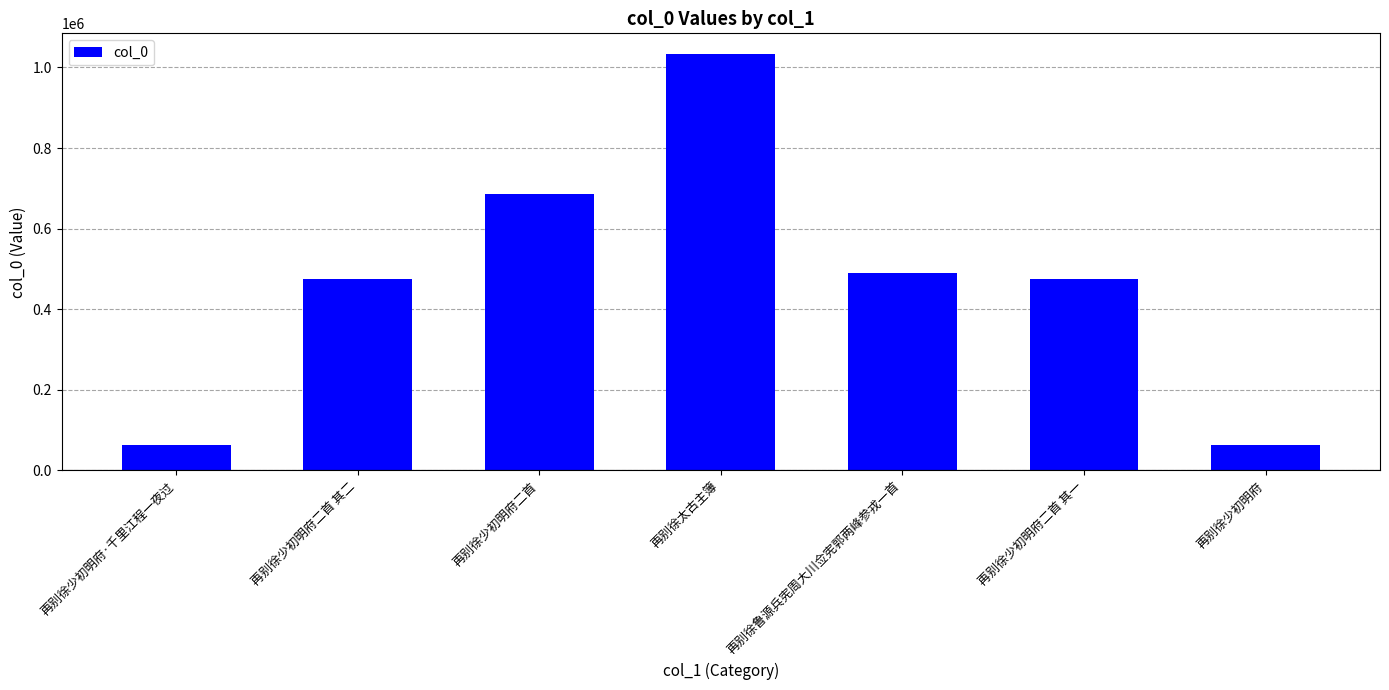

What is the maximum value shown in the chart?

1032918